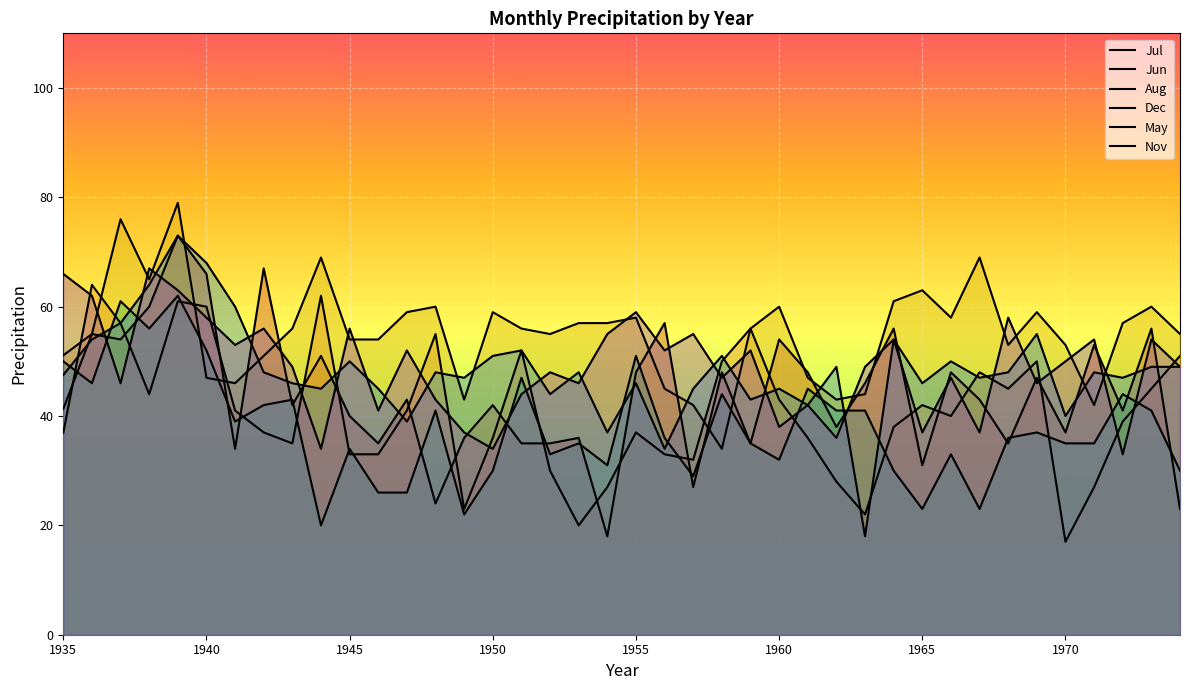

The Aug series shows 90.7 at 1950. True or false?

False